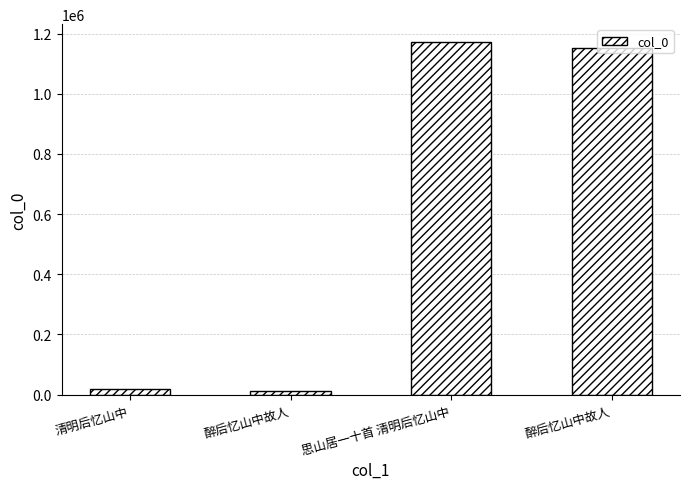

Reading left to right, transcribe all the data shown in this chart.

20299	12526	1172476	1151055